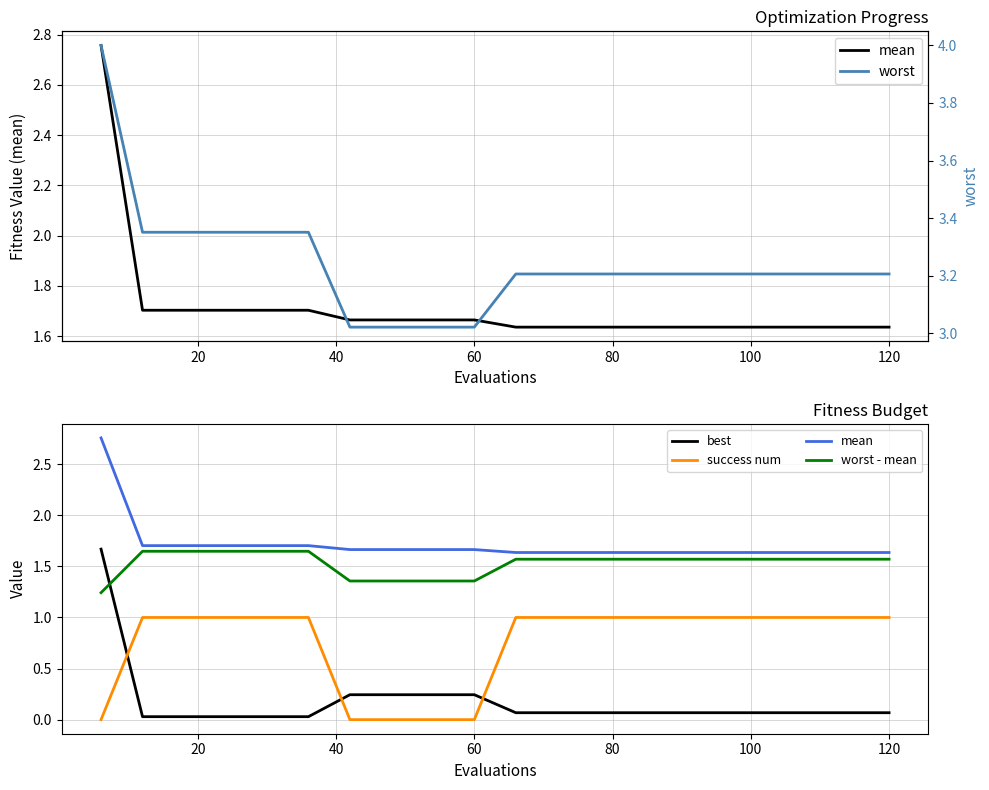

Rank the series at 100 from highest to lowest value.

worst, mean, worst - mean, success num, best